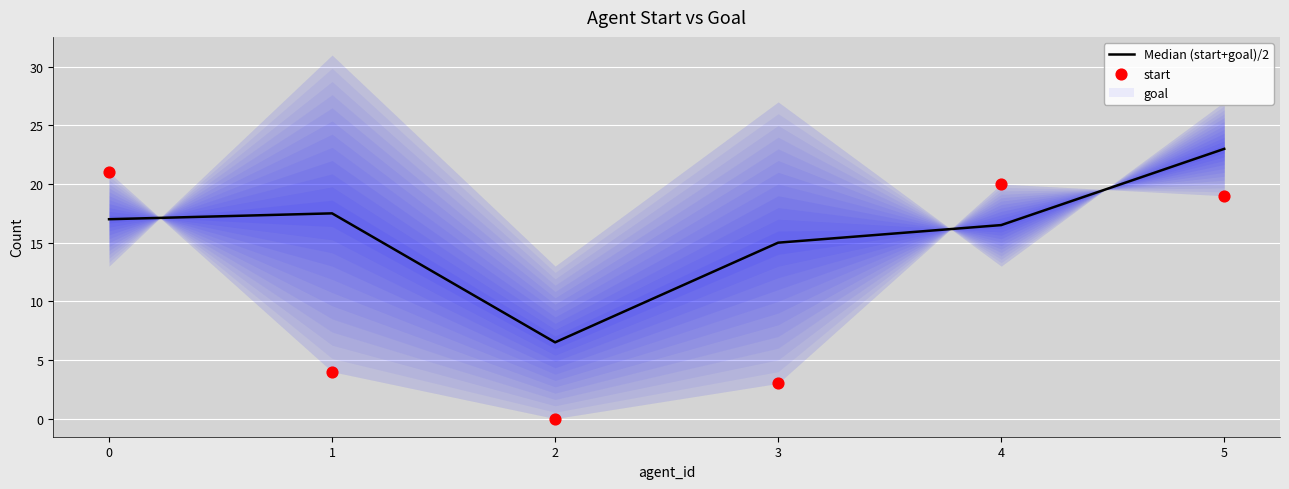

The Median (start+goal)/2 series shows 5.5 at 1. True or false?

False